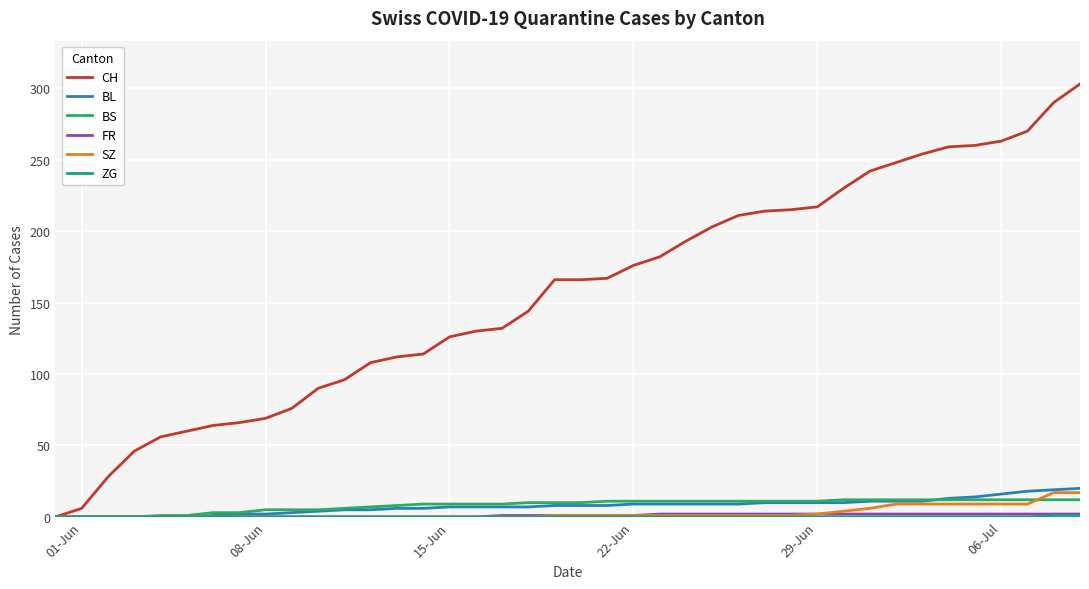

Which series has the largest total across all categories?

CH